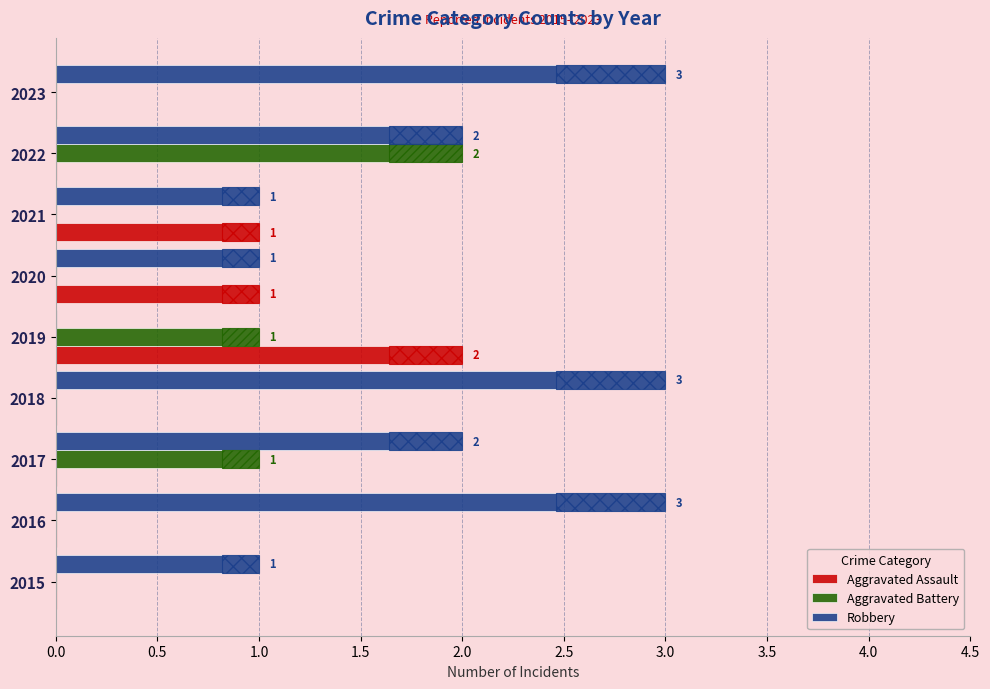

Are the bars grouped side by side (vs. stacked)?

Yes